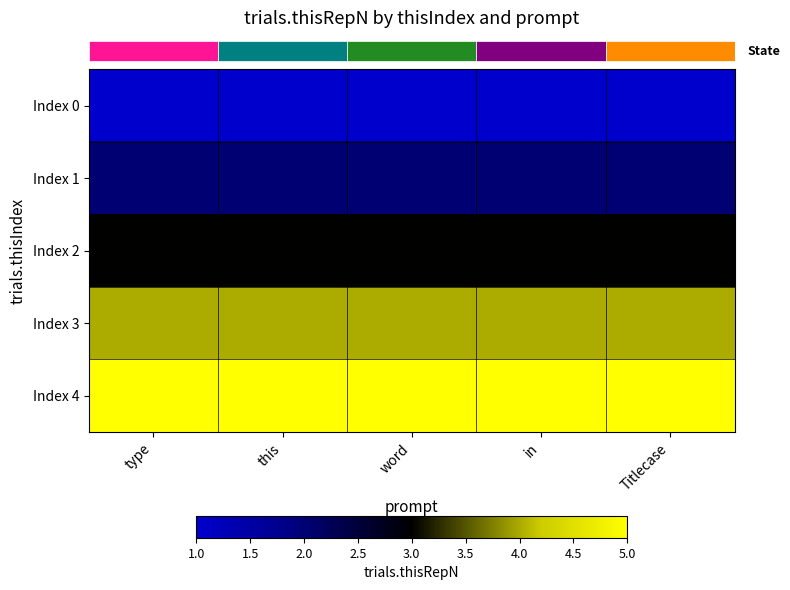

Reading right to left, list all the values displayed in this chart.

row_0: Titlecase=1	in=1	word=1	this=1	type=1
row_1: Titlecase=2	in=2	word=2	this=2	type=2
row_2: Titlecase=3	in=3	word=3	this=3	type=3
row_3: Titlecase=4	in=4	word=4	this=4	type=4
row_4: Titlecase=5	in=5	word=5	this=5	type=5